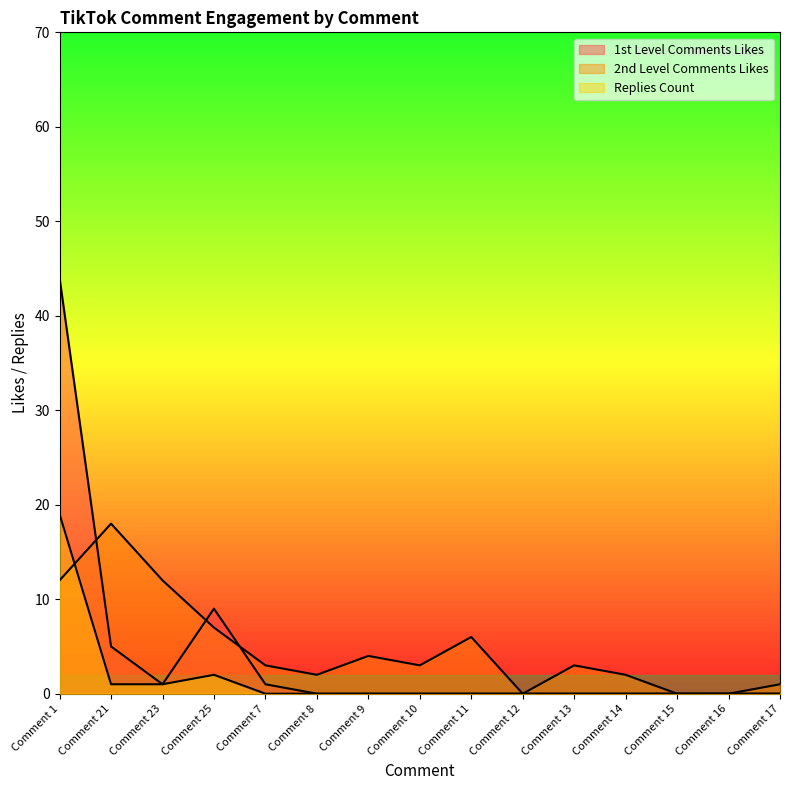

How many lines are shown in the chart?

3